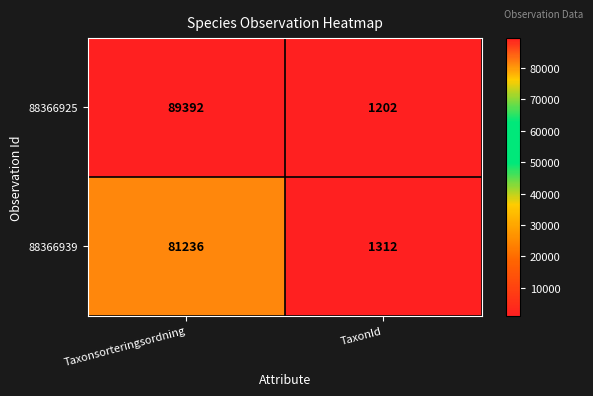

Read the 88366939 value at Taxonsorteringsordning, to the nearest 100.

81200